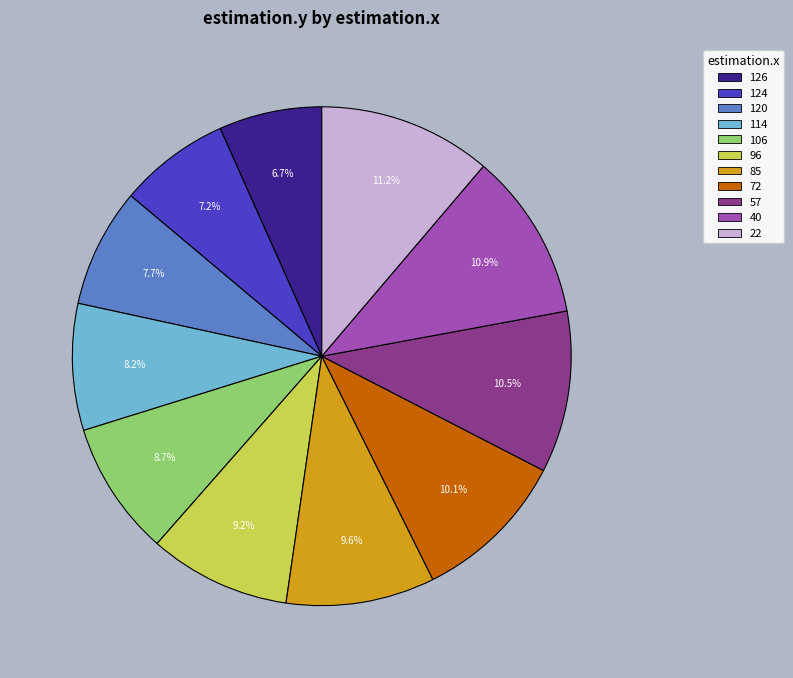

Which category has the smallest portion of the pie?

126